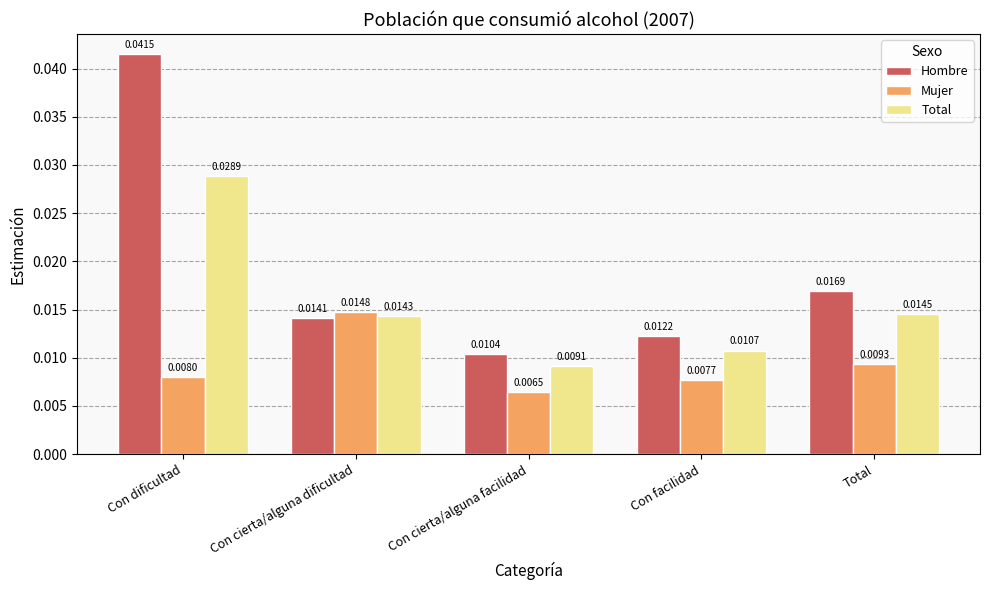

Where is Mujer nearest to the value 0?

Con cierta/alguna facilidad